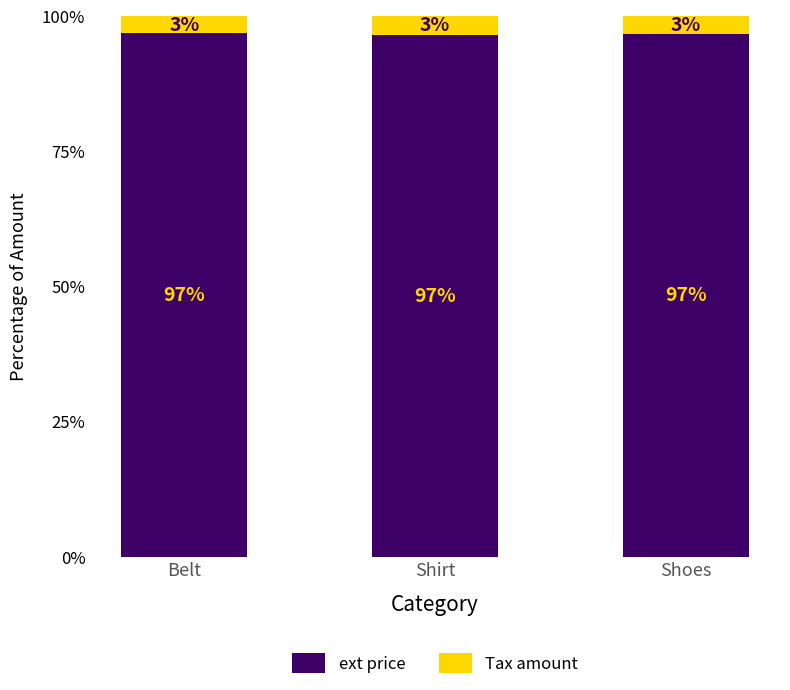

Is it true that ext price equals 96.6 at Shoes?

True